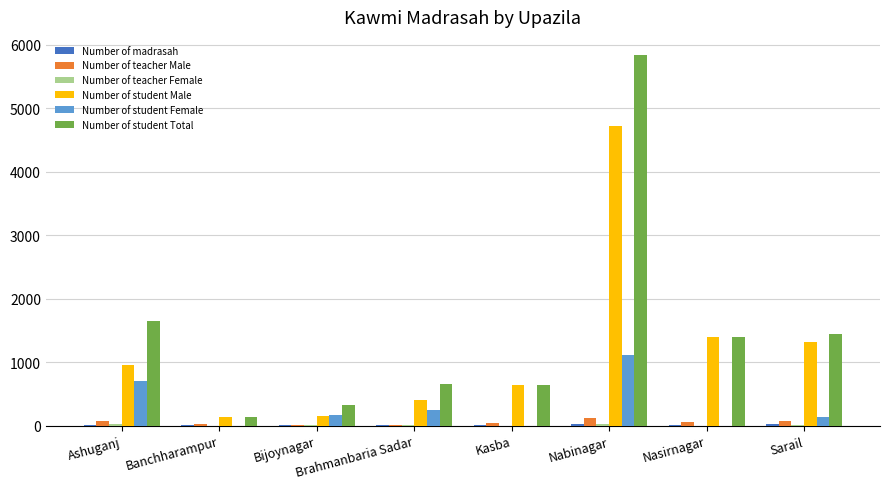

The value of Number of teacher Male at Nasirnagar is 50. True or false?

True